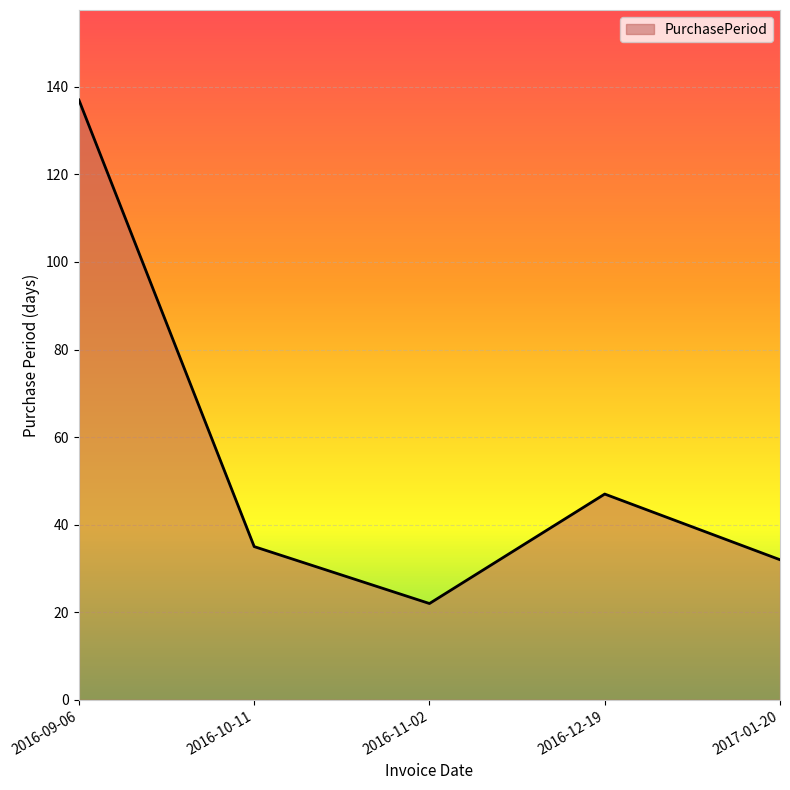

How many distinct data groups are displayed?

1